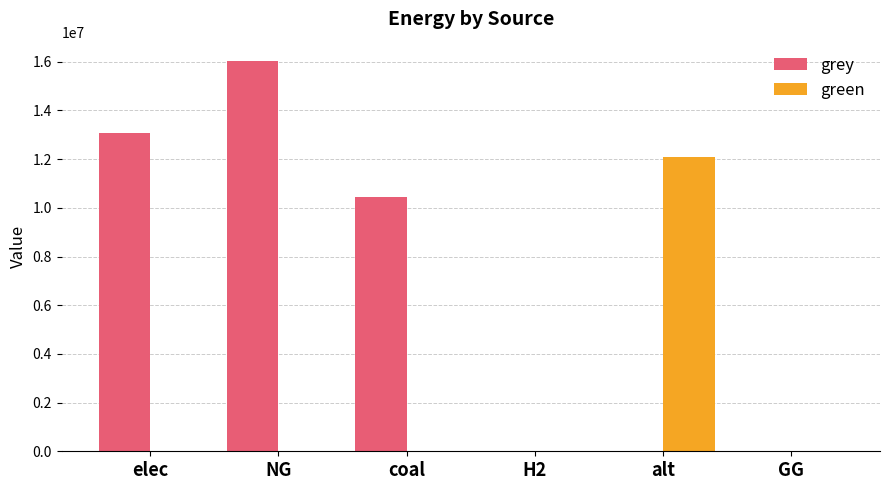

What is the maximum value shown in the chart?

16025284.7